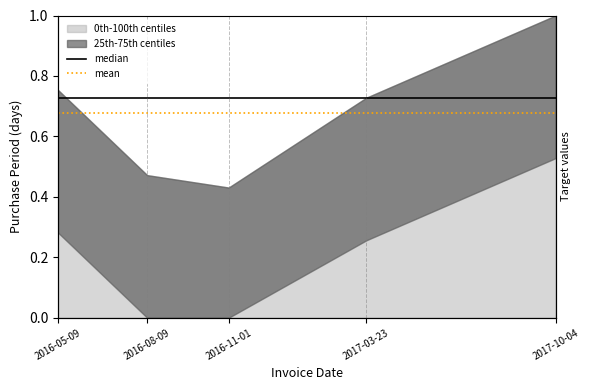

Which series has the largest total across all categories?

median